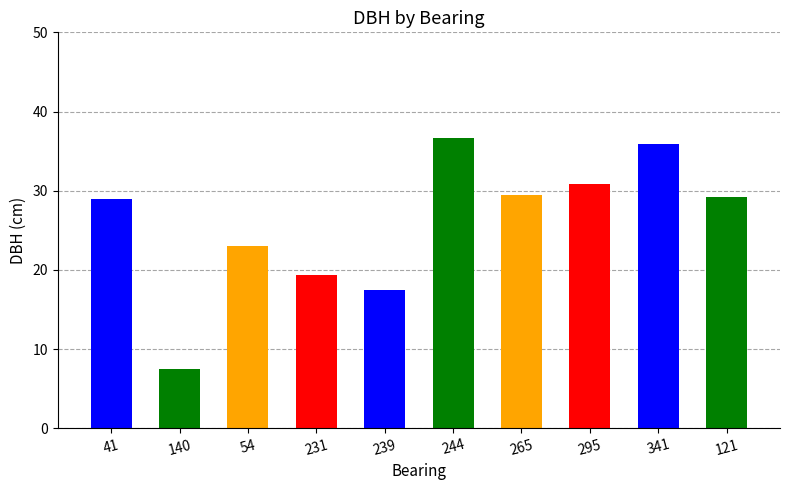

What is the minimum value shown in the chart?

7.5